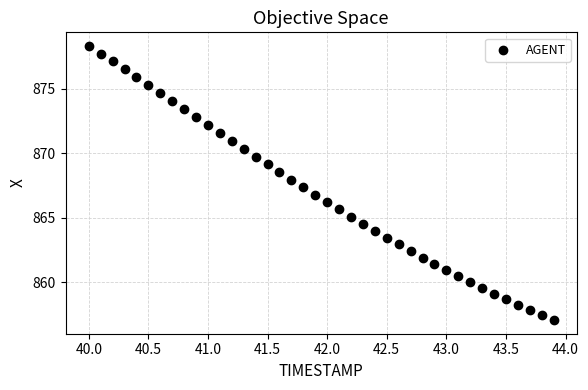

What is the range of X values (max minus min)?

3.9